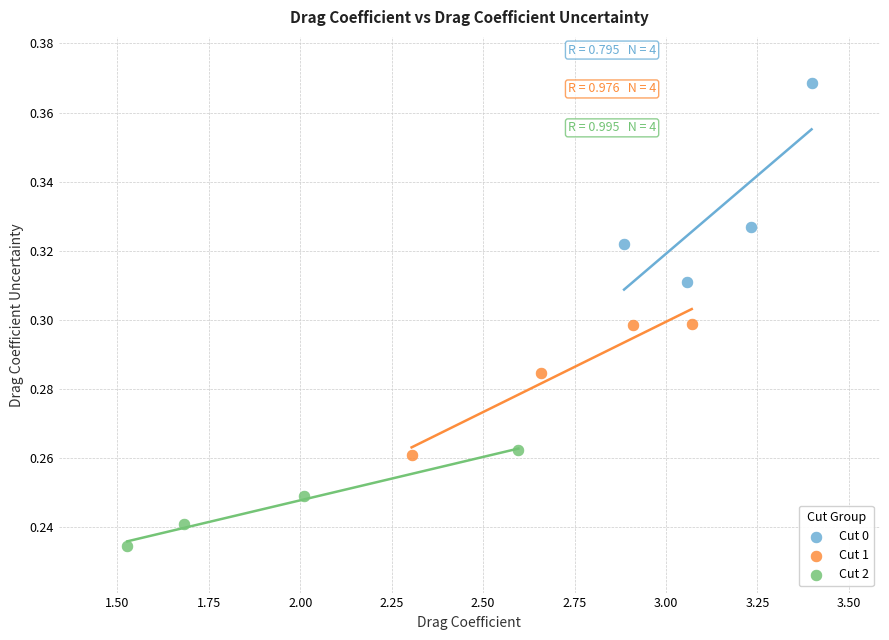

Which series has the widest spread of Y values?

Cut 0